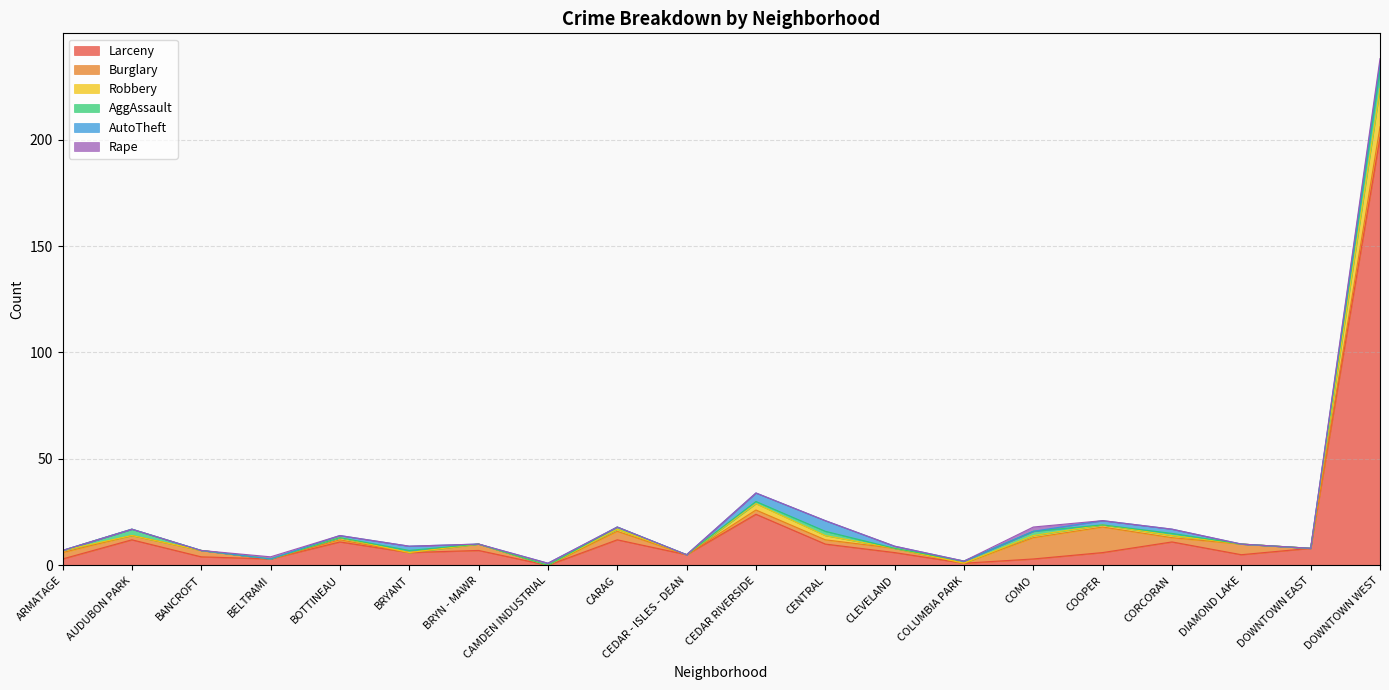

Reading right to left, list all the values displayed in this chart.

Larceny: 201	8	5	11	6	3	1	6	10	24	5	12	0	7	6	11	3	4	12	3
Burglary: 5	0	5	2	12	10	0	2	2	2	0	4	0	3	0	1	0	3	2	3
Robbery: 18	0	0	1	1	1	0	0	2	3	0	1	0	0	0	1	0	0	0	1
AggAssault: 9	0	0	1	0	2	1	0	2	1	0	1	0	0	1	0	0	0	3	0
AutoTheft: 3	0	0	2	2	0	0	1	5	4	0	0	1	0	2	1	0	0	0	0
Rape: 2	0	0	0	0	2	0	0	0	0	0	0	0	0	0	0	1	0	0	0